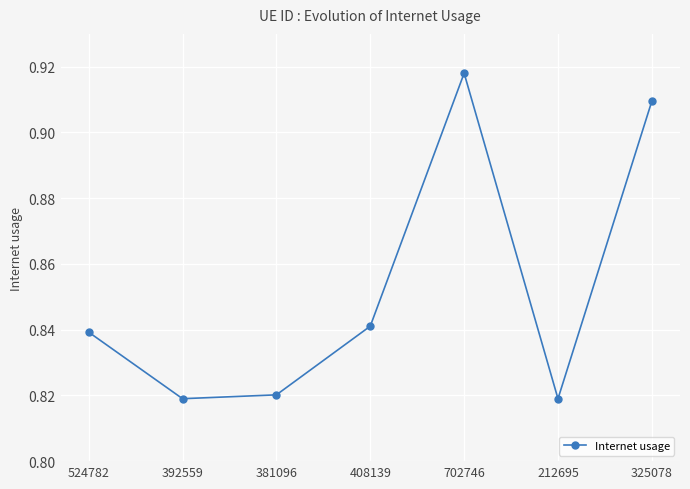

How many interior local valleys (lower than both neighbors) does the data have?

2